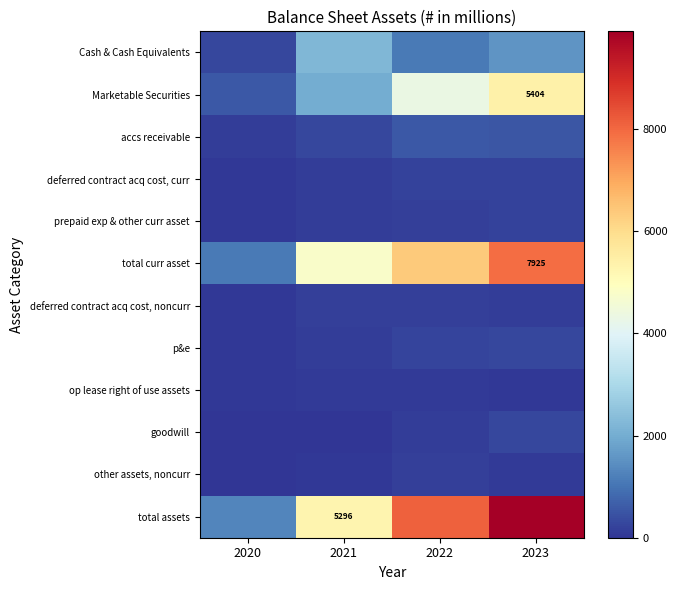

At 2023, list the series in order from smallest to largest.

op lease right of use assets, other assets, noncurr, deferred contract acq cost, noncurr, deferred contract acq cost, curr, prepaid exp & other curr asset, p&e, goodwill, accs receivable, Cash & Cash Equivalents, Marketable Securities, total curr asset, total assets